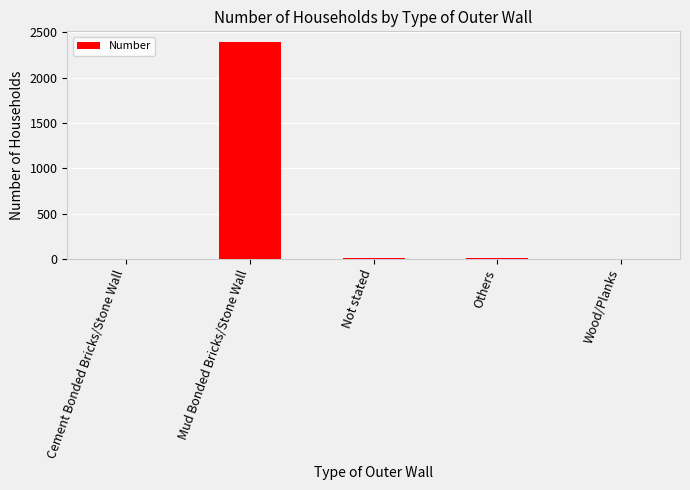

What value does the data have at Mud Bonded Bricks/Stone Wall?

2390